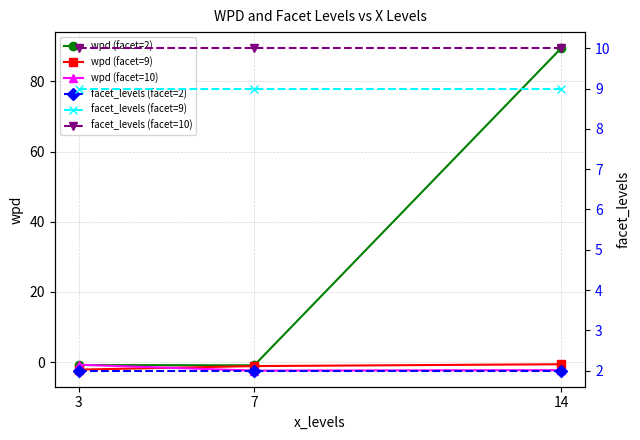

What is the value of the facet_levels (facet=9) point at the 3rd from the left?

9.0